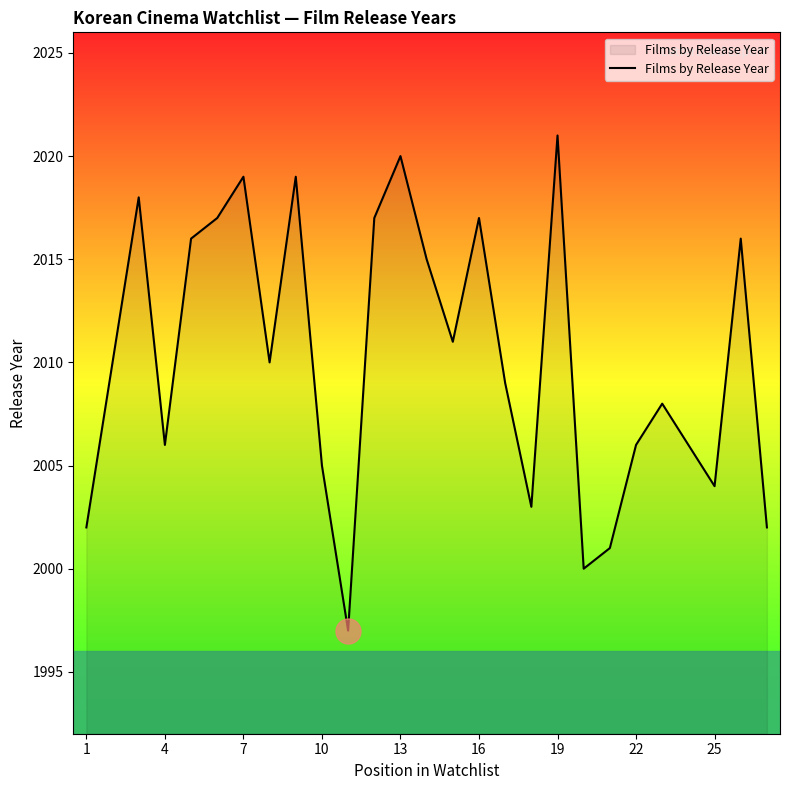

How many interior local peaks (higher than both neighbors) does the data have?

8